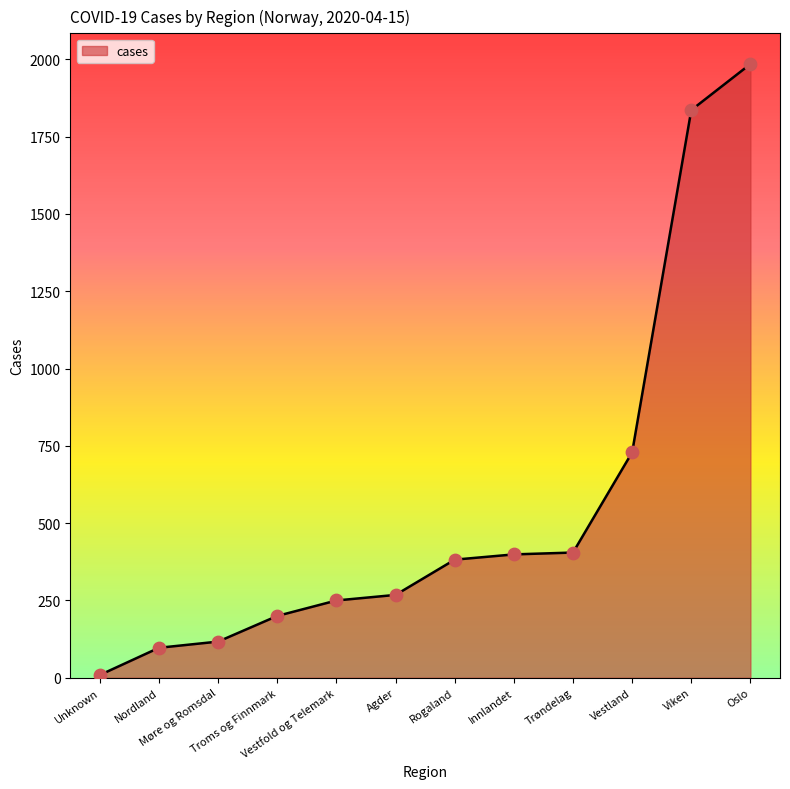

Approximately how many times larger is the value at Vestland compared to Oslo?

0.4